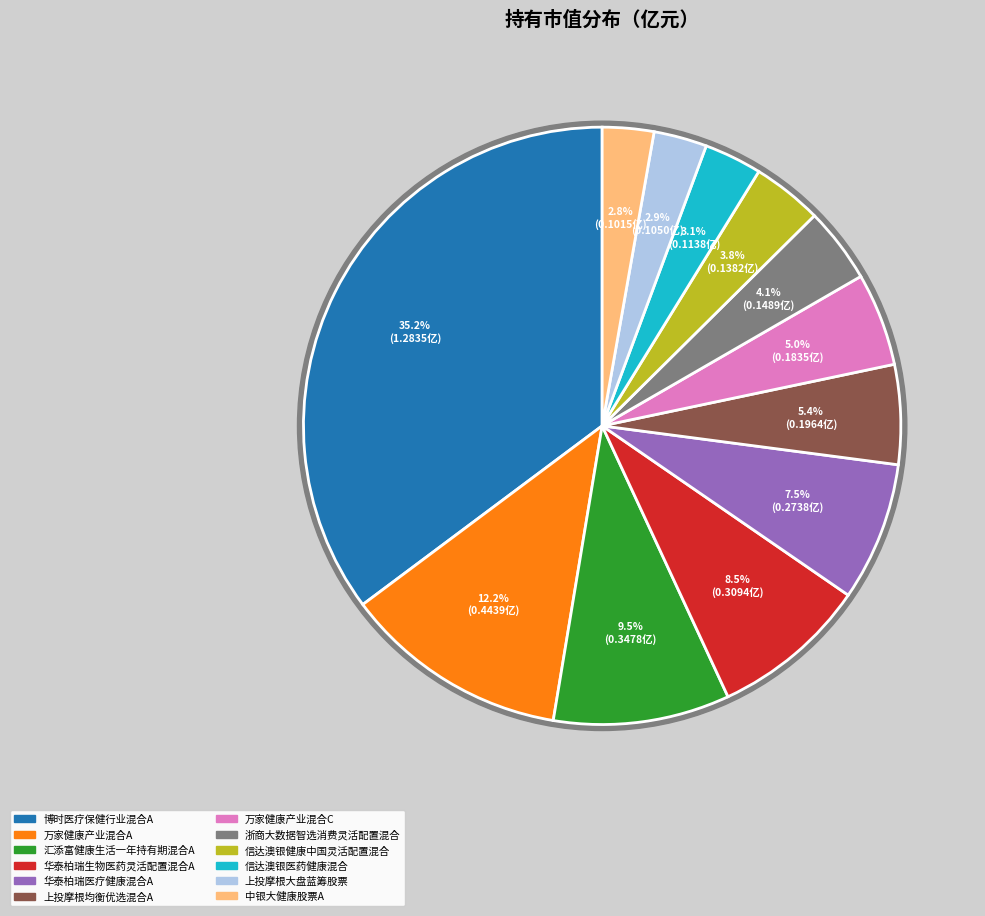

What percentage is the 信达澳银健康中国灵活配置混合 slice, to the nearest percent?

4%